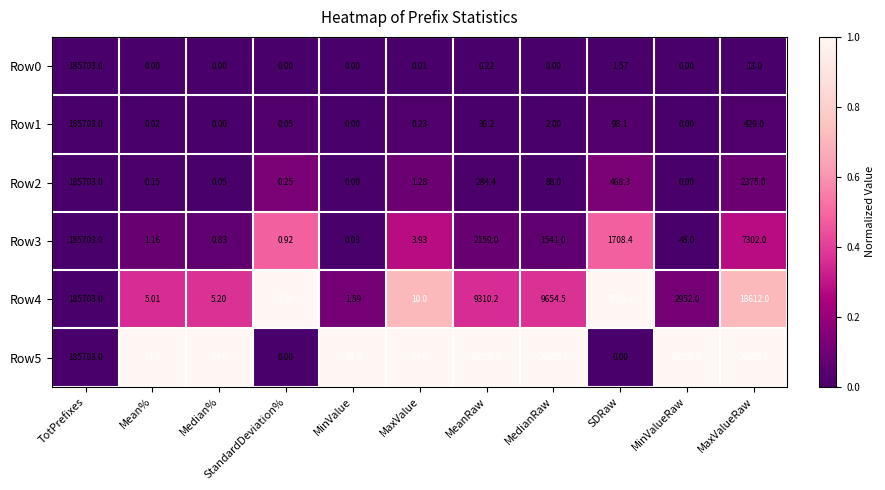

How many data points does each series have?

11